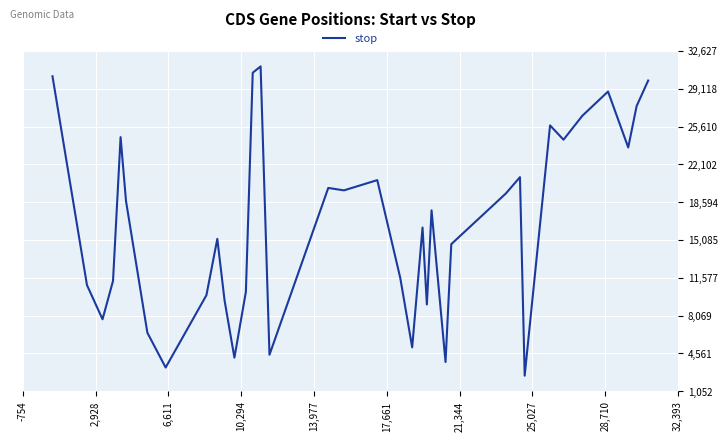

What is the maximum value shown in the chart?

31192